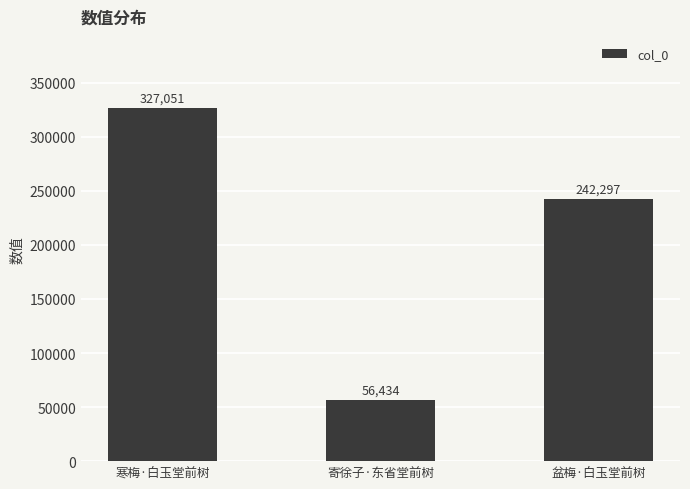

What is the label of the 1st bar from the right?

盆梅·白玉堂前树